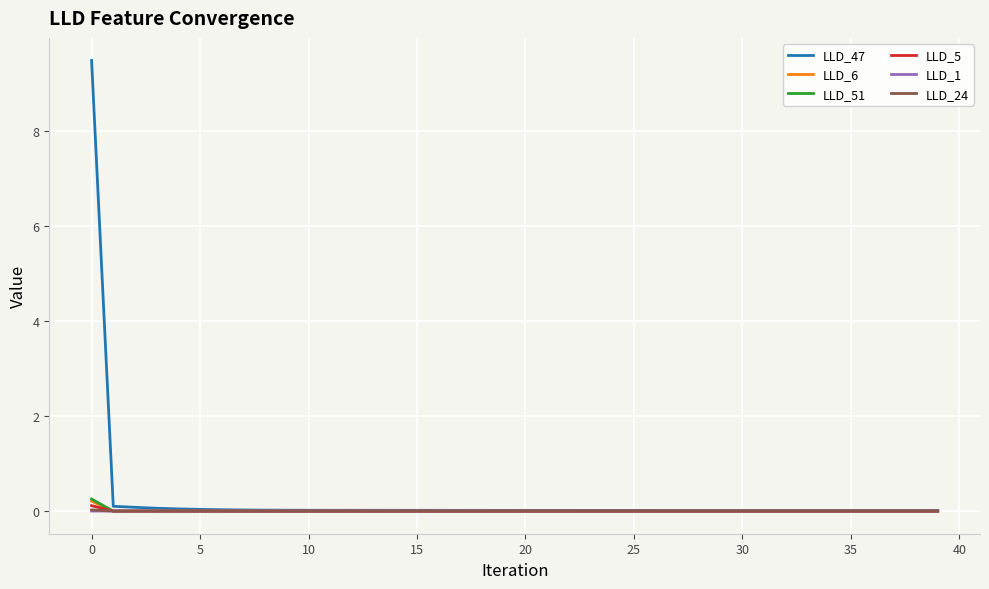

How many categories are shown in the chart?

40